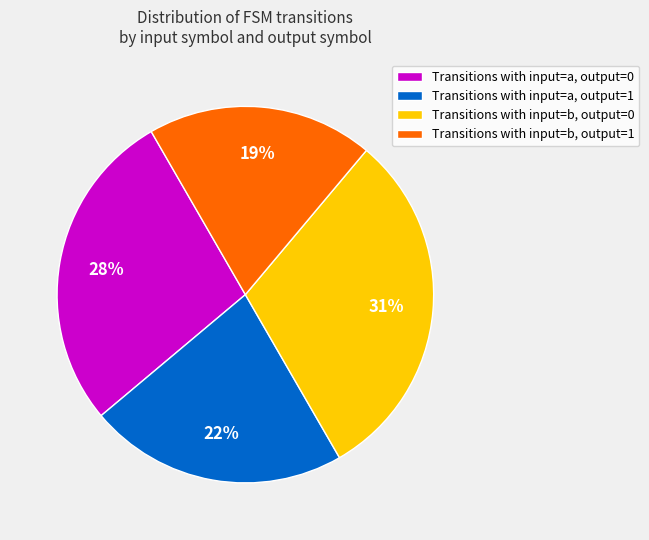

Count the number of slices in the pie.

4